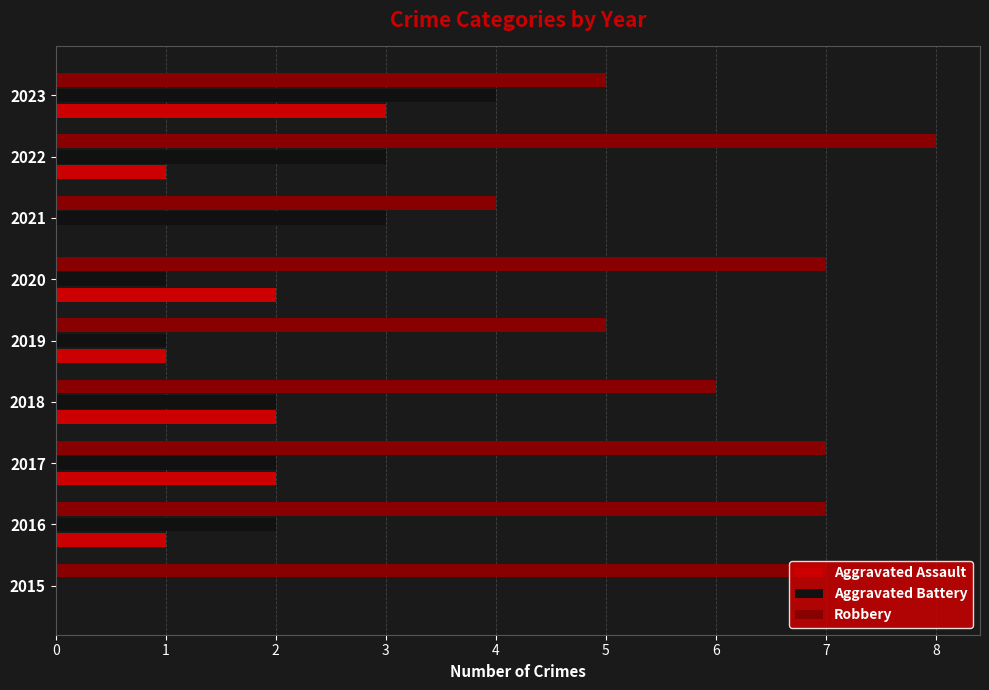

Count the number of data series in this chart.

3